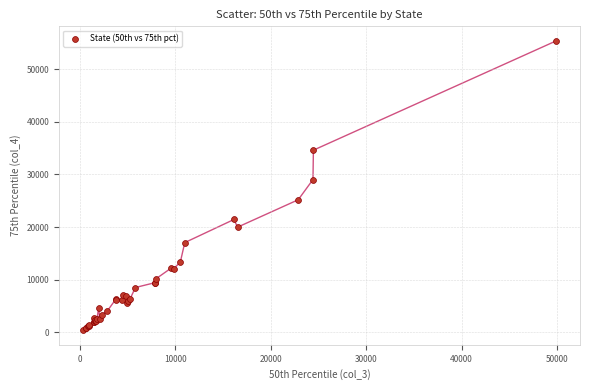

What Y value in the scatter plot is closest to 27873?

29016.4